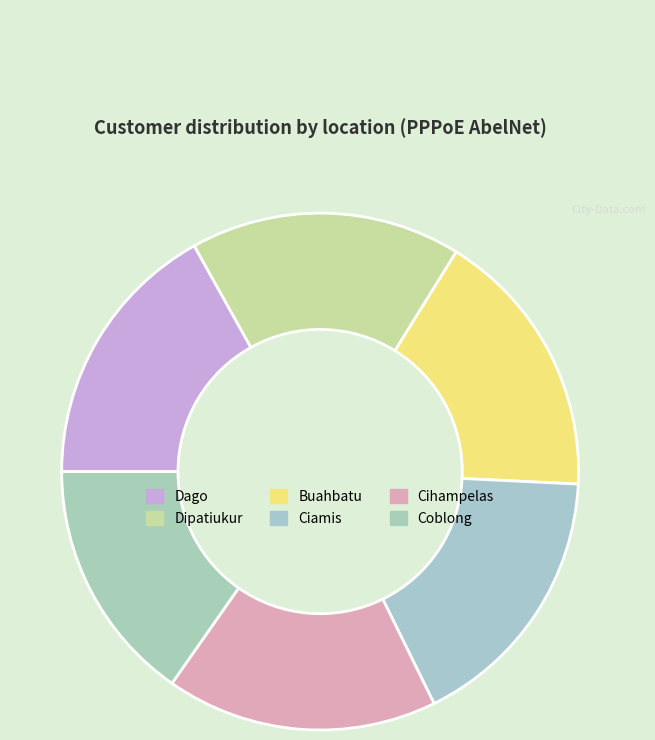

Count the number of slices in the pie.

6